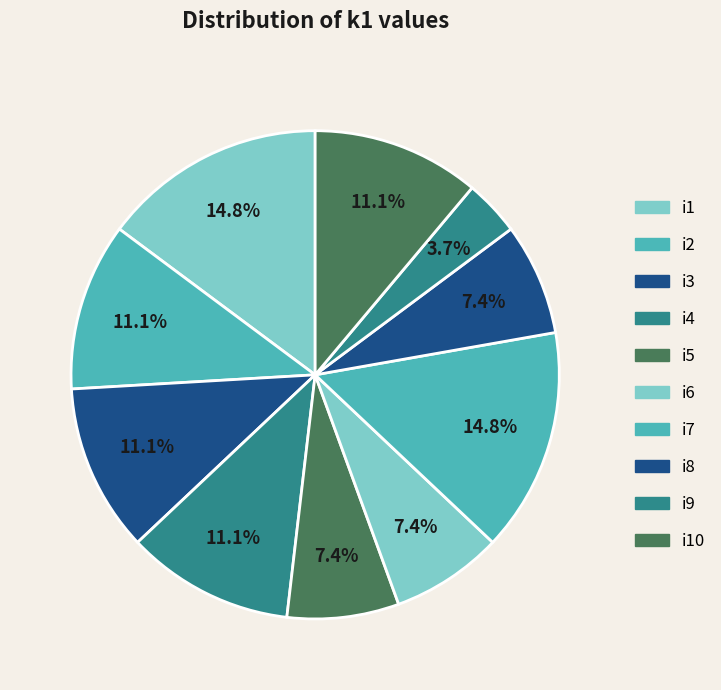

Count the number of slices in the pie.

10